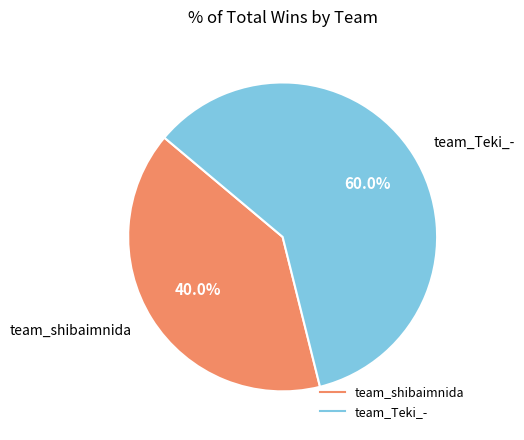

Which category accounts for the majority?

team_Teki_-